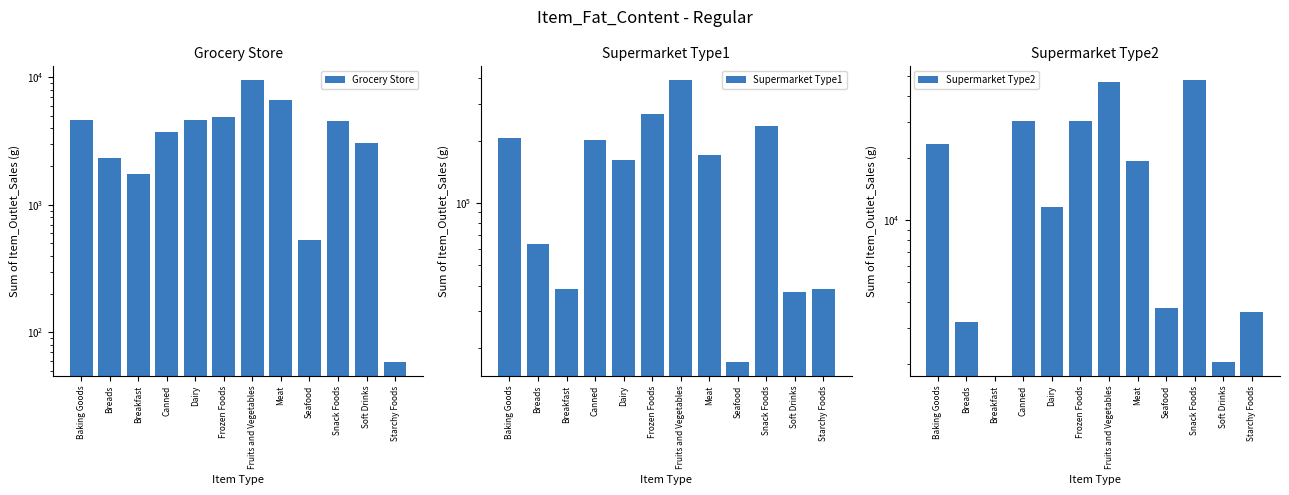

What is the sum of all Supermarket Type2 values?

221274.6